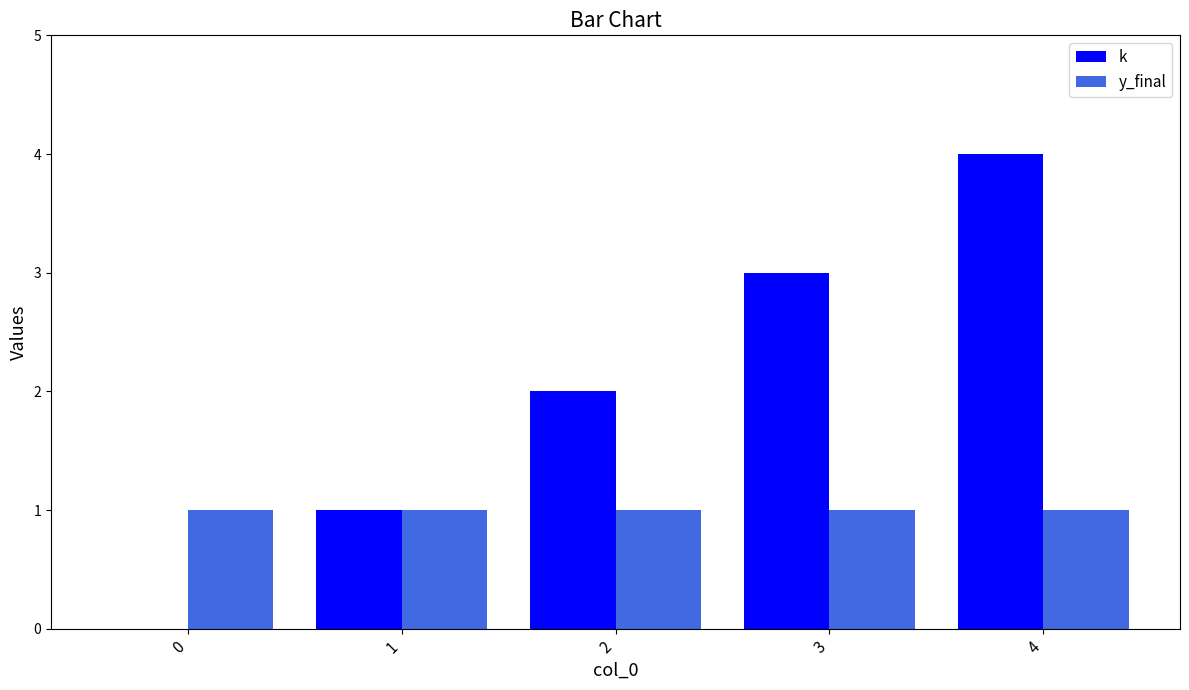

How many groups of bars are there?

5